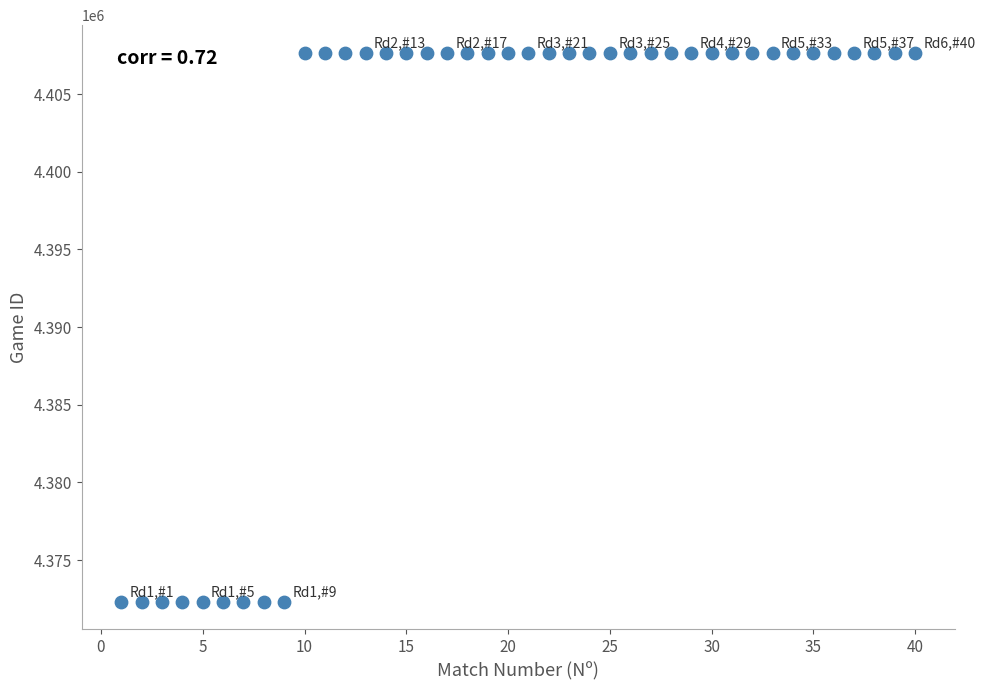

What is the range of X values (max minus min)?

39